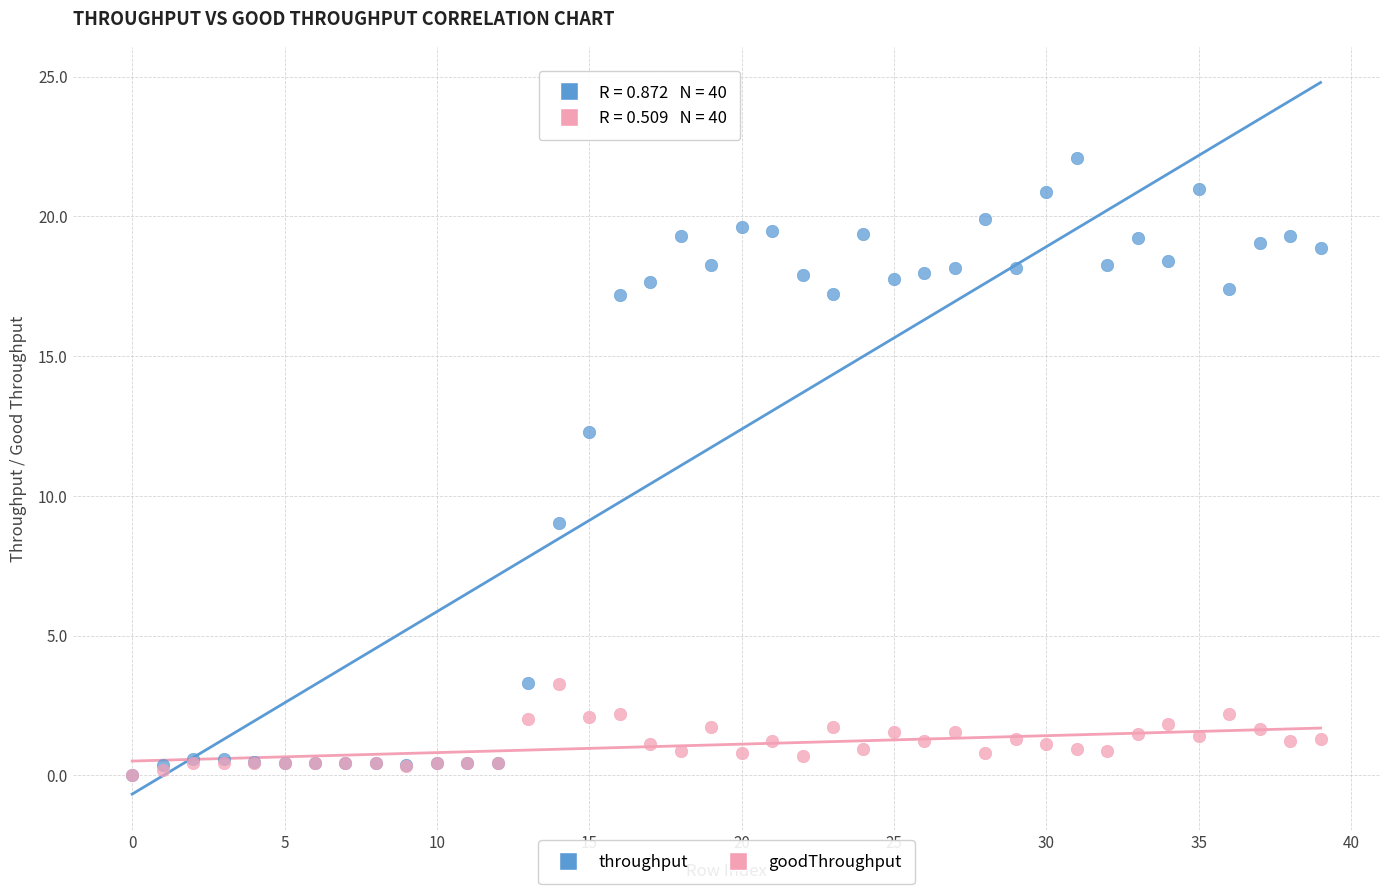

Which series contains the highest Y value?

throughput